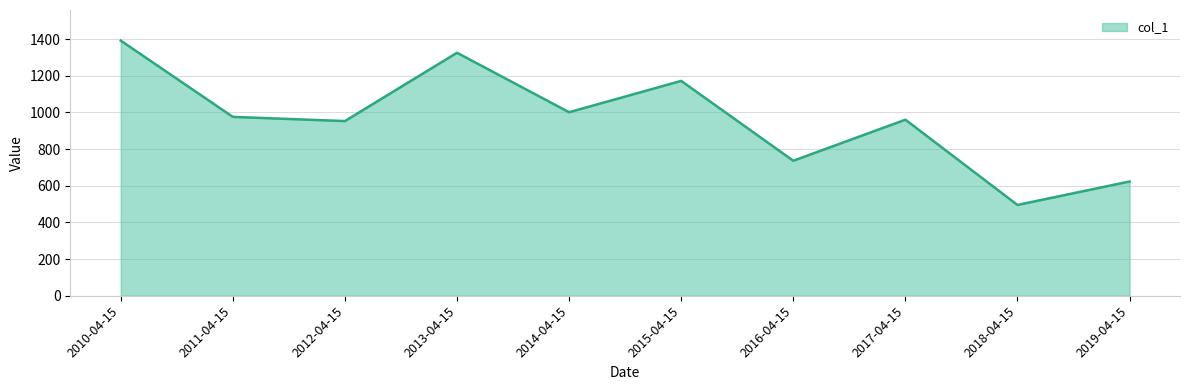

Which has a higher value, 2019-04-15 or 2015-04-15?

2015-04-15